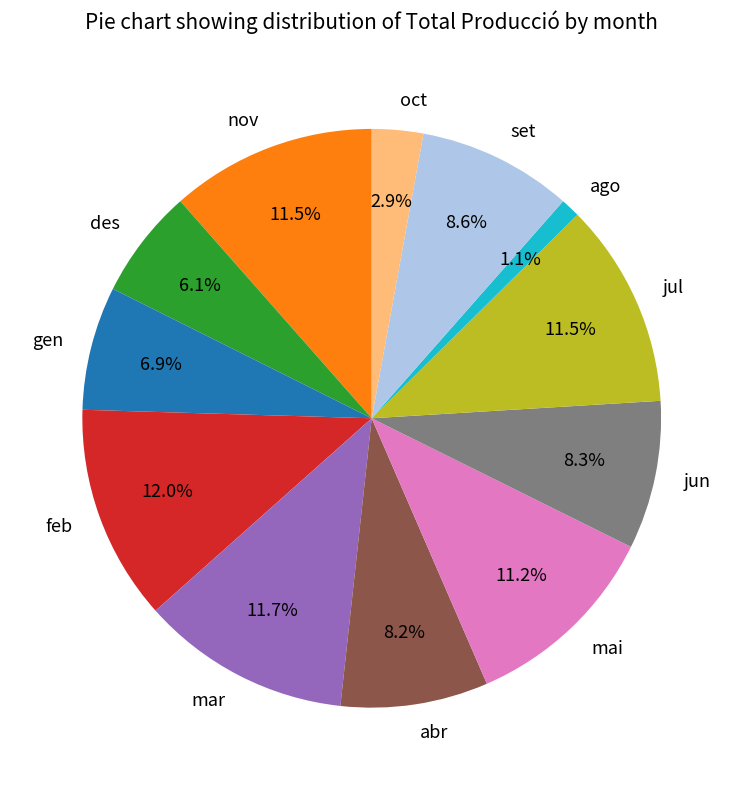

Between abr and ago, which is larger?

abr